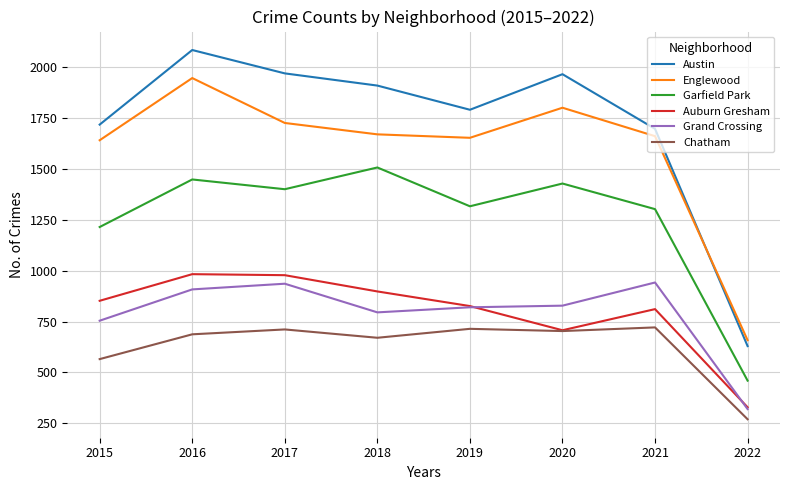

Which series has the largest total across all categories?

Austin